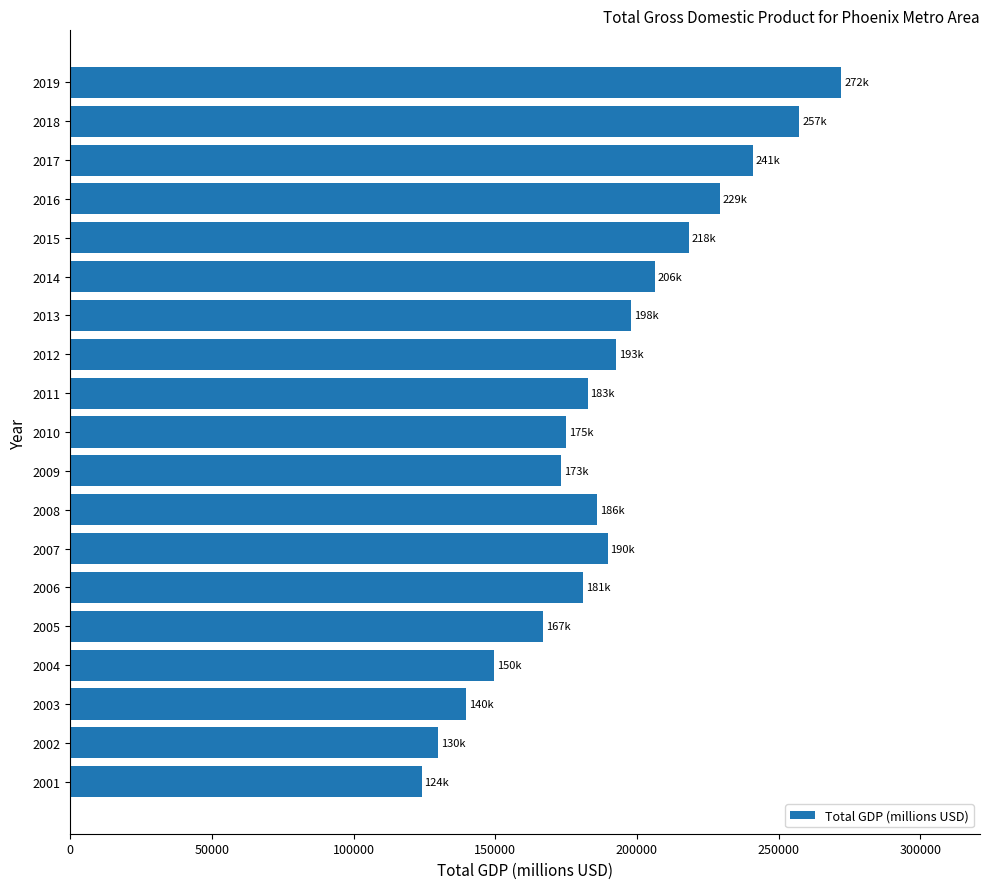

What value does the data have at 2013?

197918.4